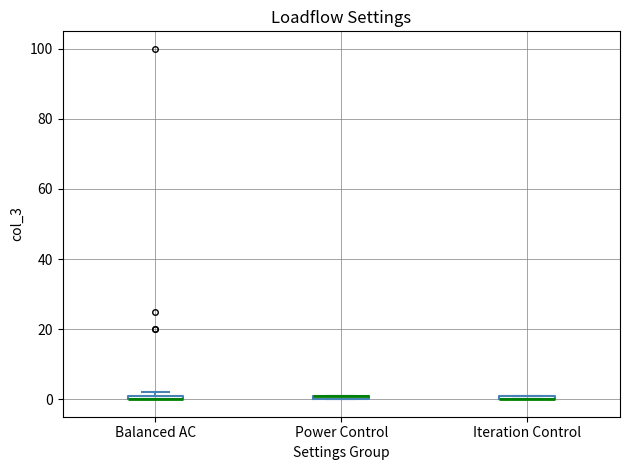

Where is the upper edge of the box for Balanced AC on the y-axis? The values are not printed on the chart, so give them approximately, as read against the axis.

2